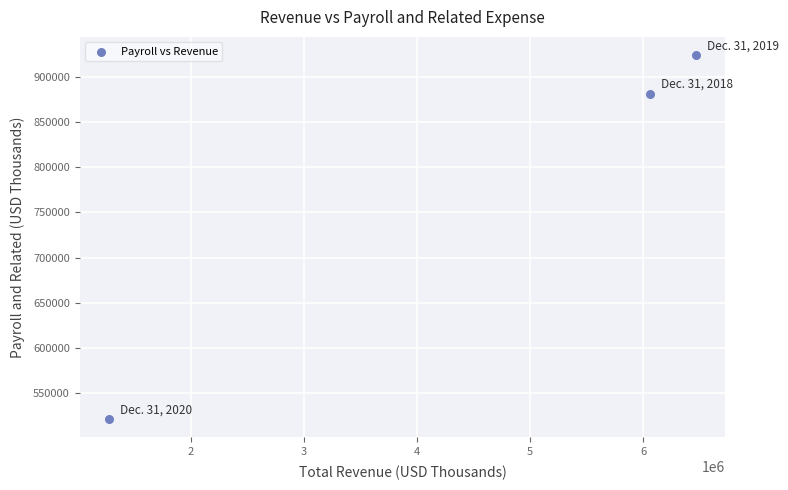

What Y value in the scatter plot is closest to 722729?

881606